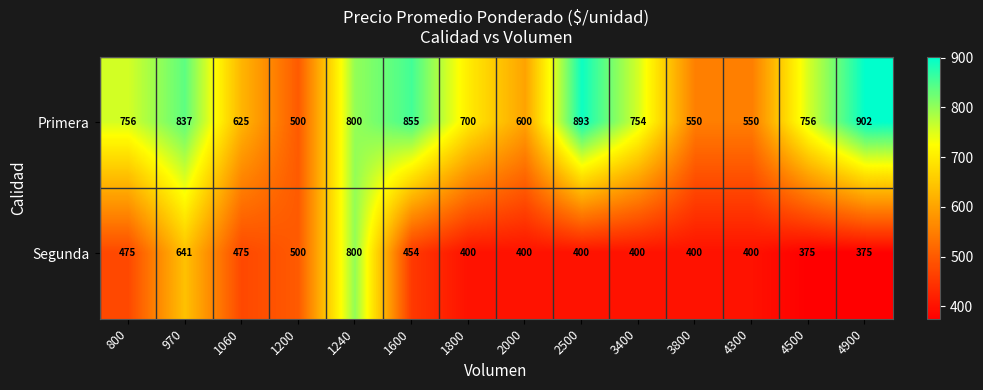

How many values in the Primera series are below 756?

7